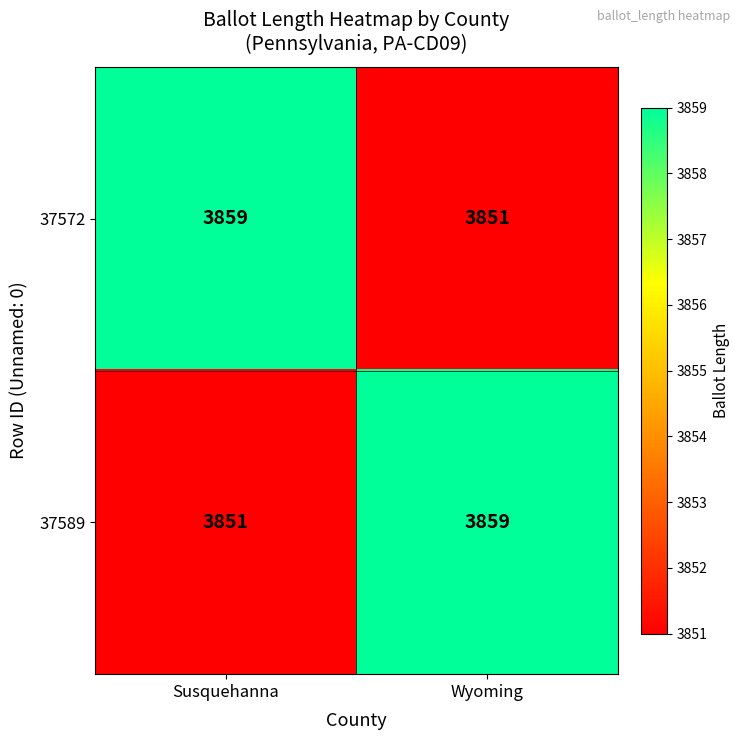

What is the difference between the 37589 values at Wyoming and Susquehanna?

8